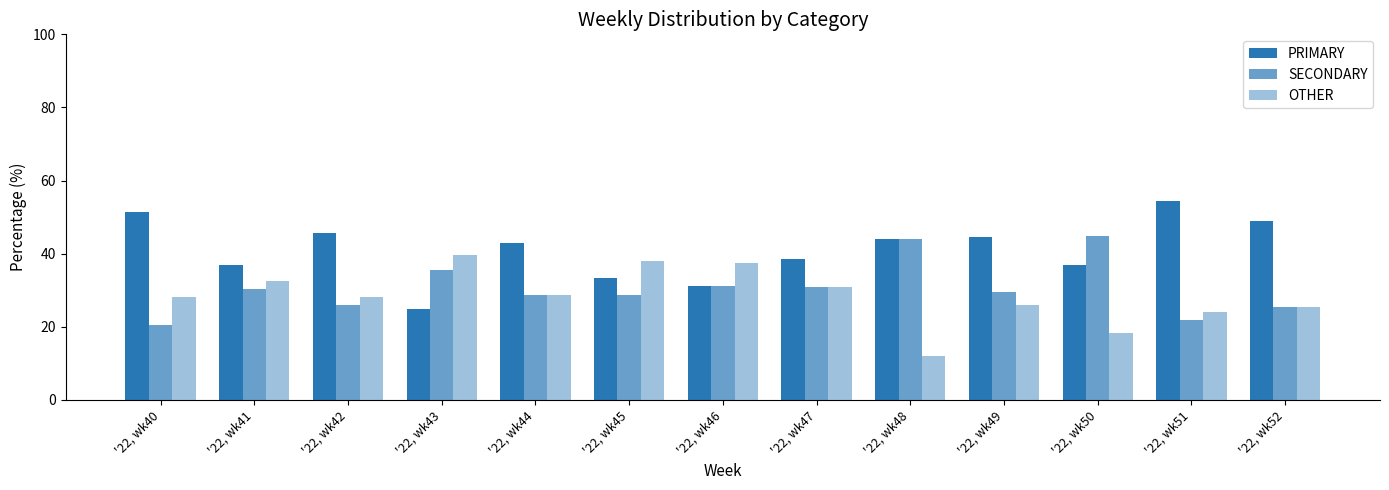

At which label is SECONDARY closest to 32?

'22, wk46